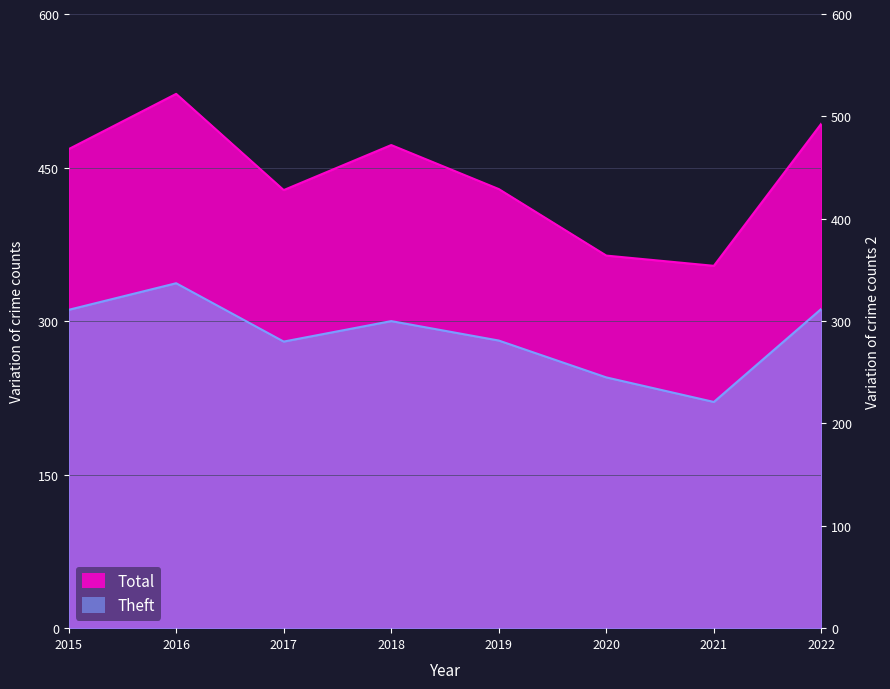

What is the smallest value displayed?

221